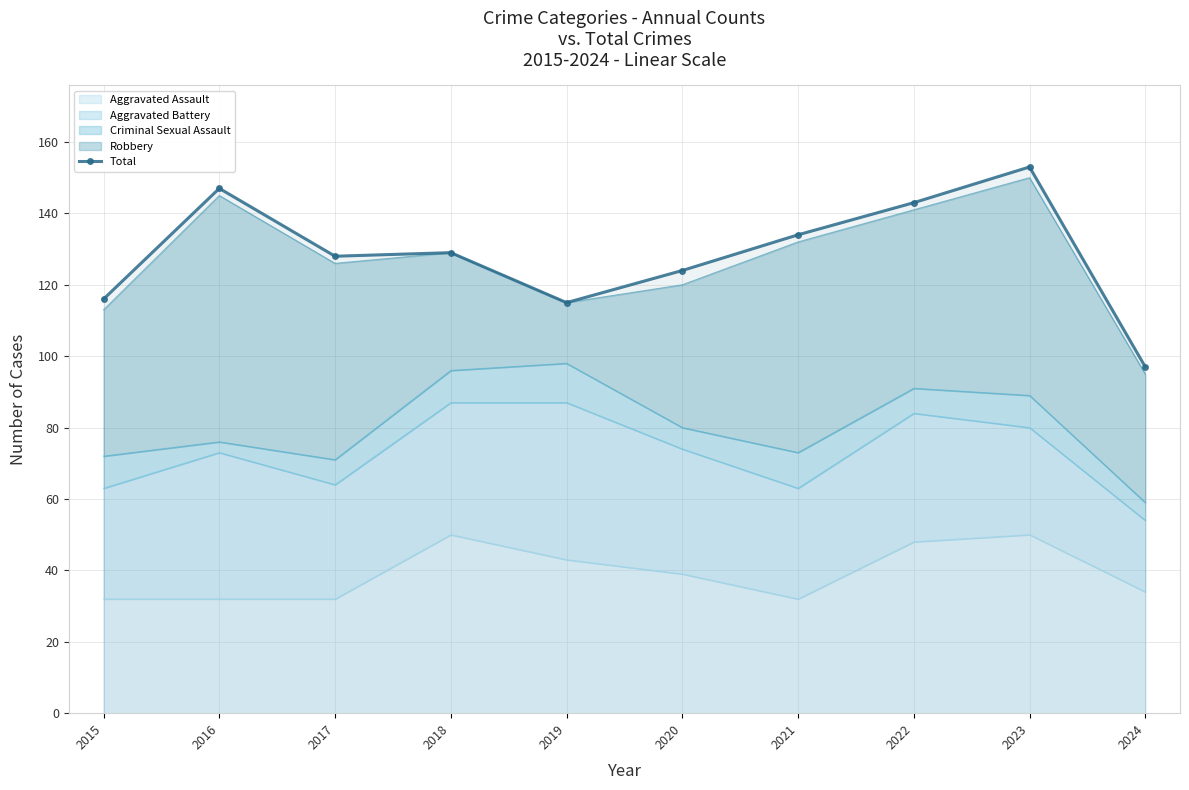

What is the value of the 6th point from the left?

124